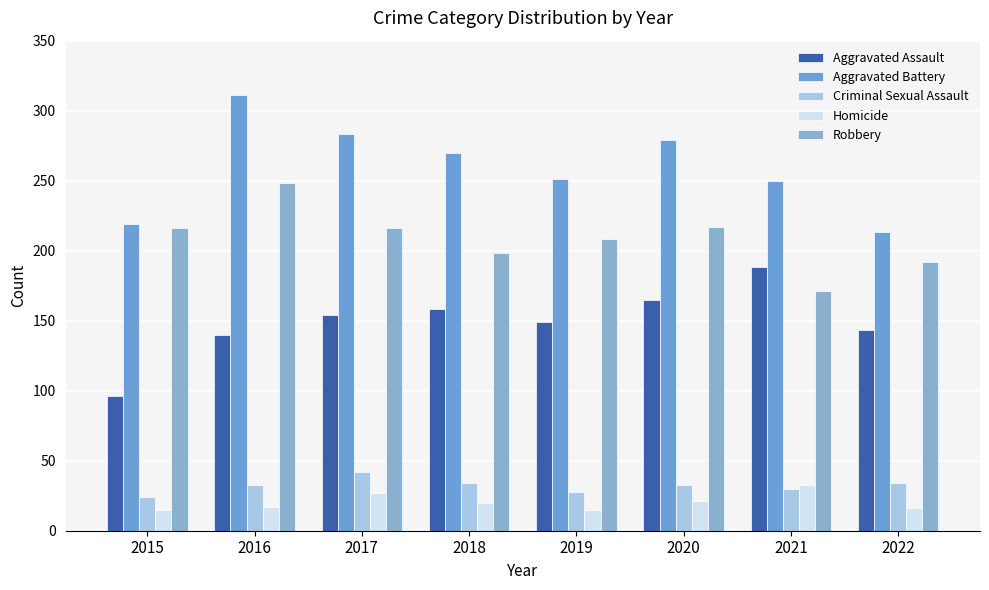

Rank the categories by Aggravated Battery value from highest to lowest.

2016, 2017, 2020, 2018, 2019, 2021, 2015, 2022